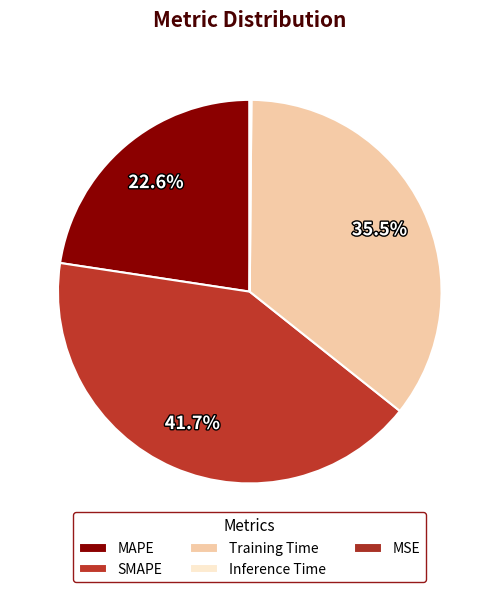

What is the largest slice in the pie chart?

SMAPE